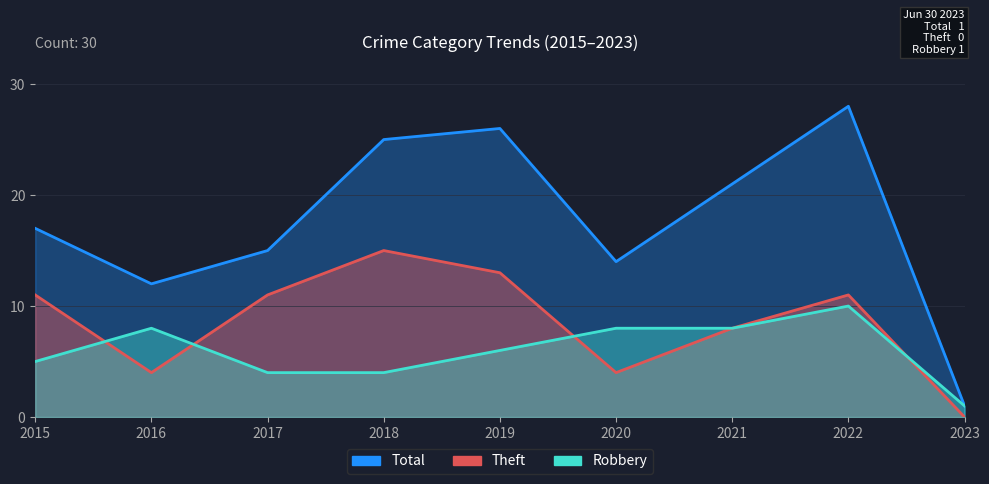

Reading right to left, transcribe all the data shown in this chart.

Robbery: 2023=1	2022=10	2021=8	2020=8	2019=6	2018=4	2017=4	2016=8	2015=5
Theft: 2023=0	2022=11	2021=8	2020=4	2019=13	2018=15	2017=11	2016=4	2015=11
Total: 2023=1	2022=28	2021=21	2020=14	2019=26	2018=25	2017=15	2016=12	2015=17